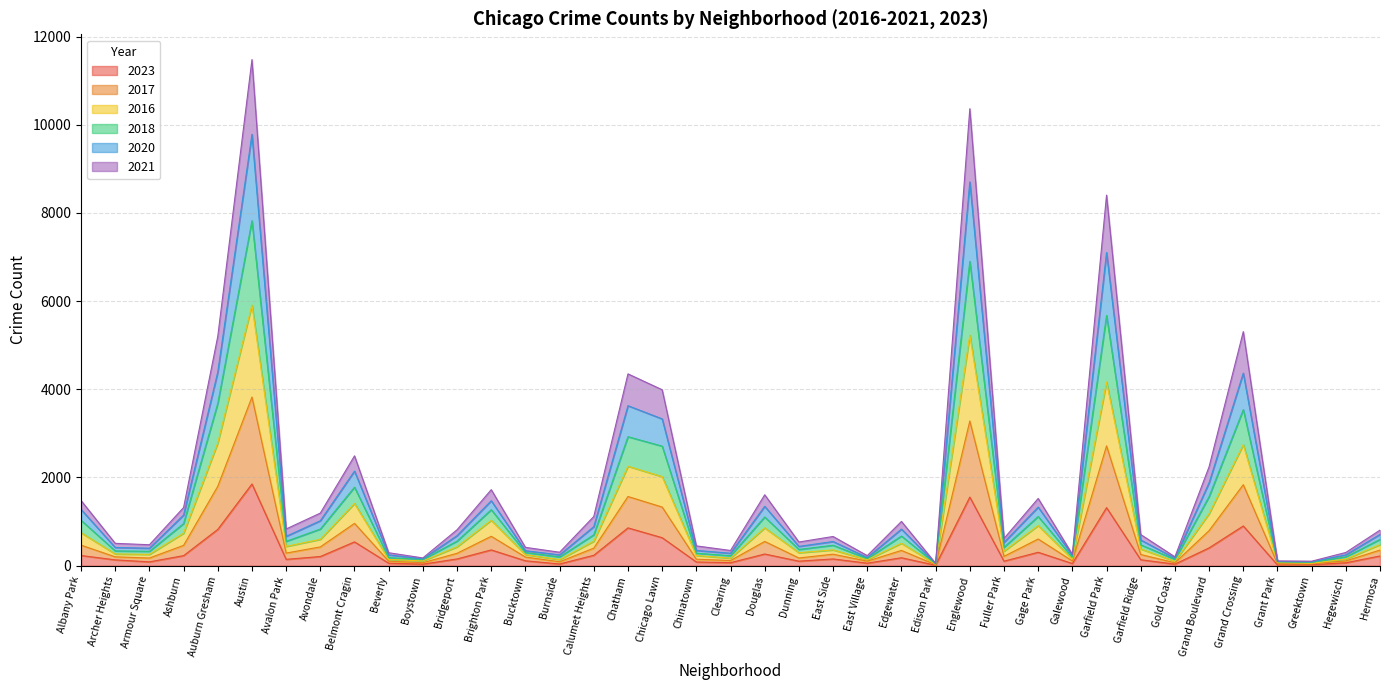

Which category has the highest value in the 2023 series?

Austin